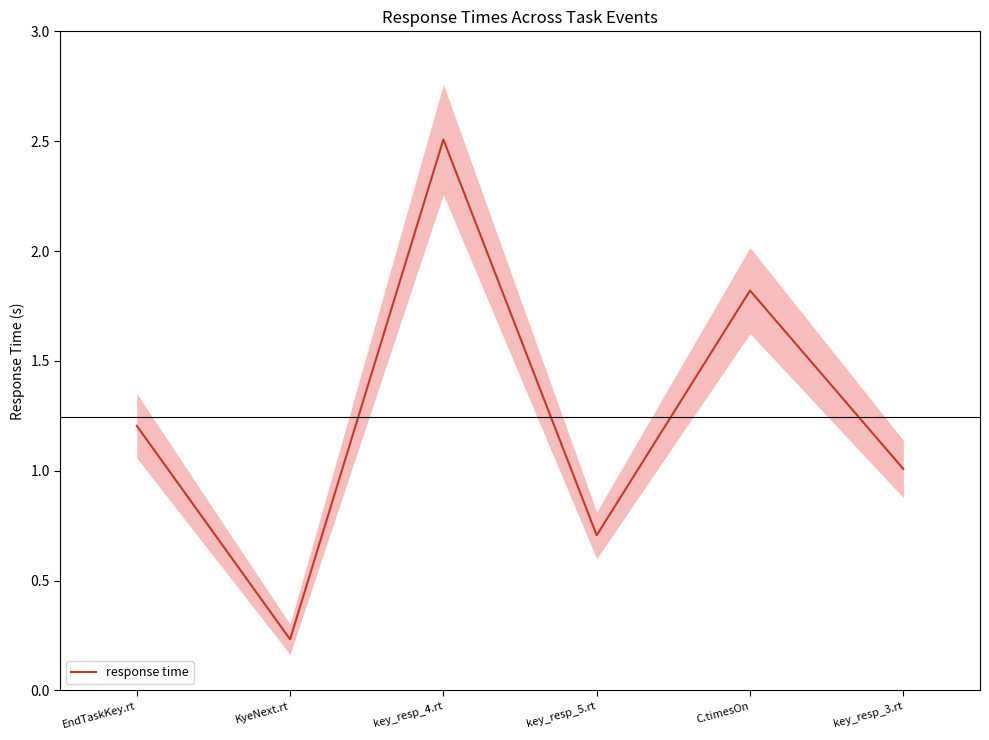

How many interior local peaks (higher than both neighbors) does the data have?

2